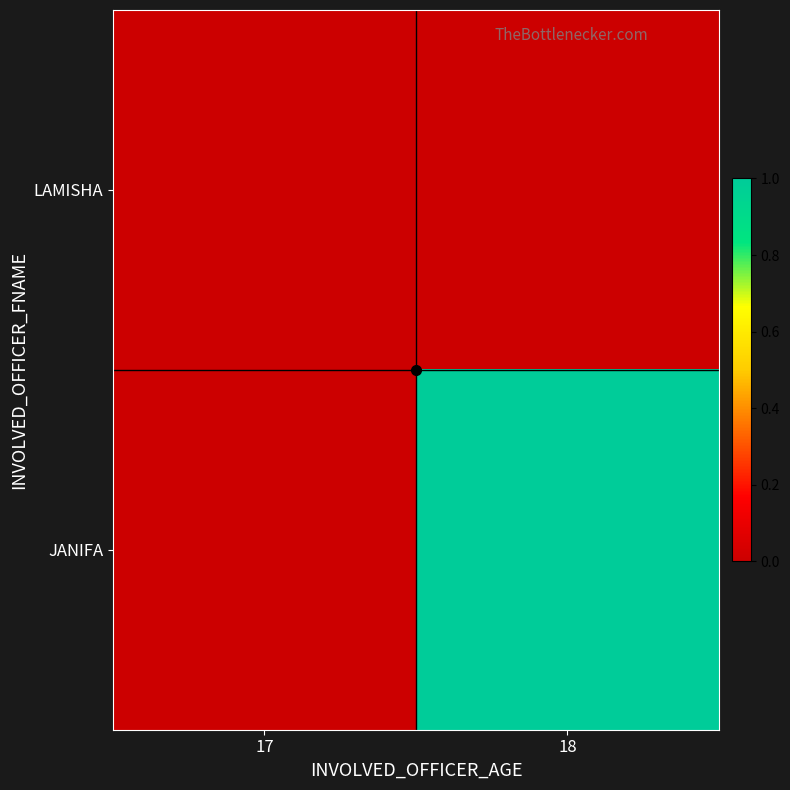

Which series has the largest total across all categories?

JANIFA